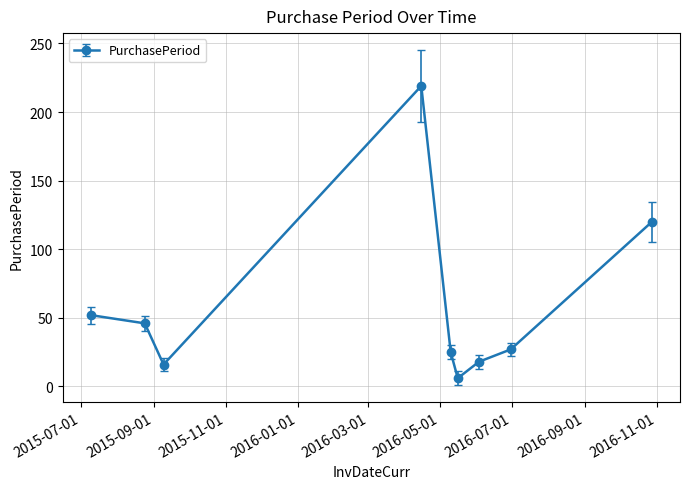

What is the average value?

59